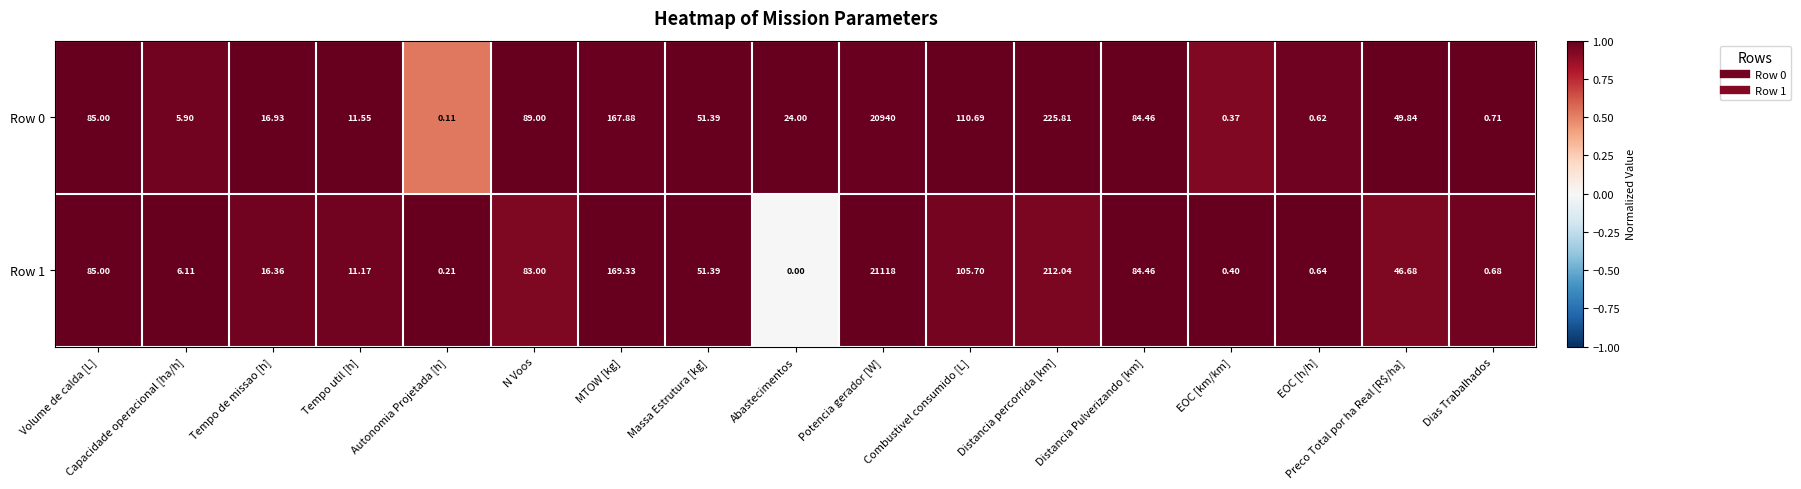

Which category has the highest value in the Row 1 series?

Potencia gerador [W]